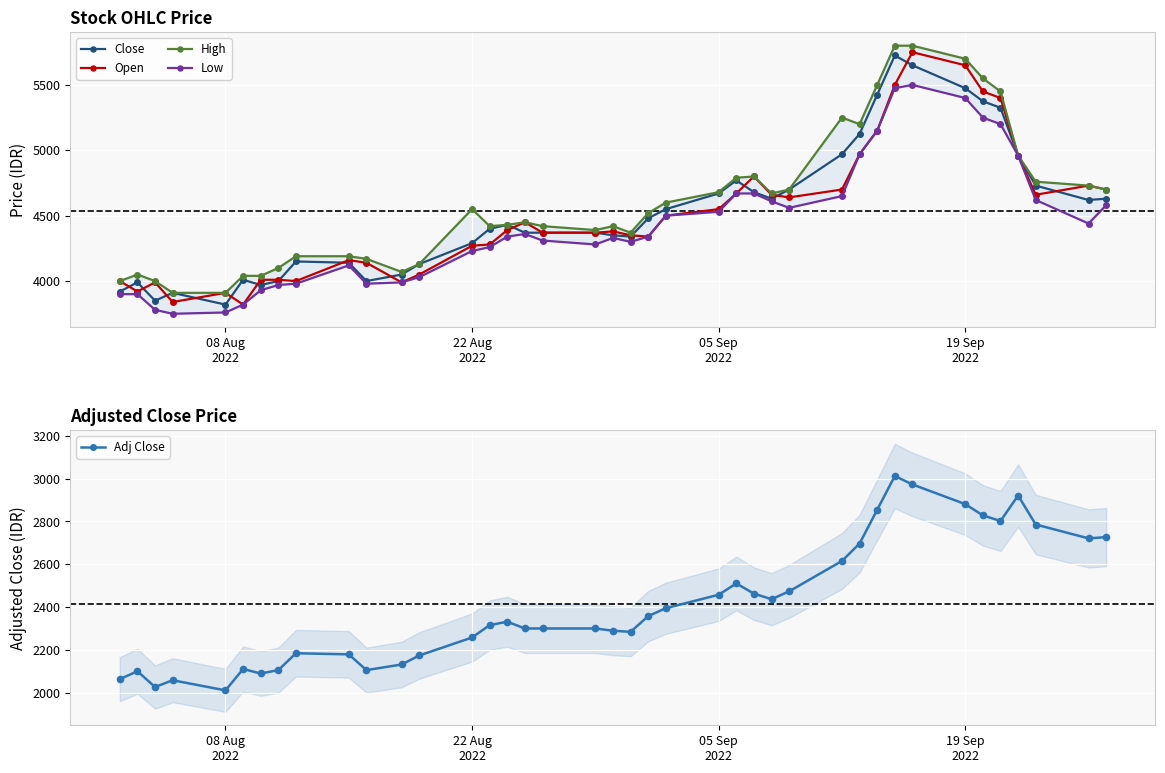

What is the lowest value of the Close series?

3820